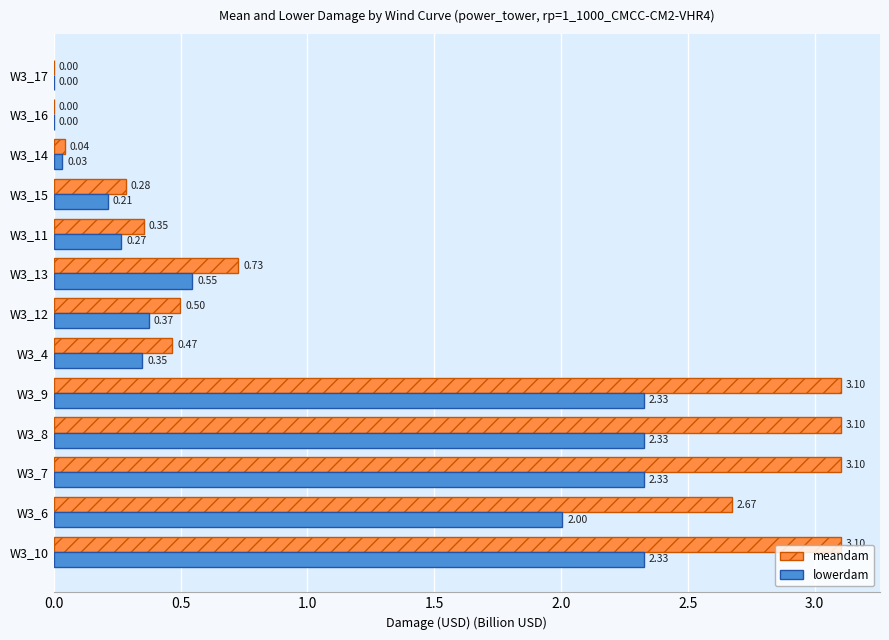

What is the sum of all lowerdam values?

13.1